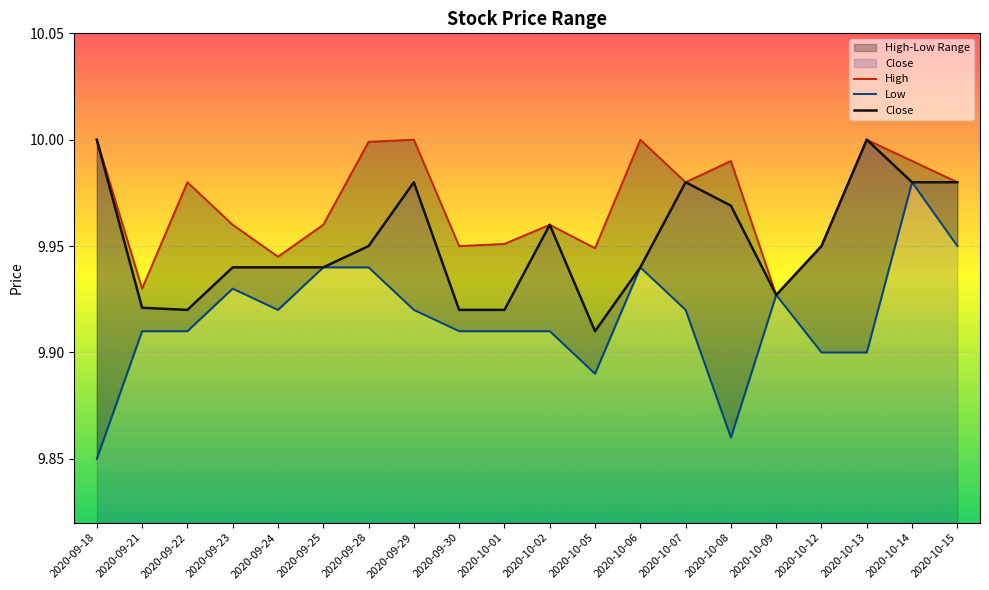

Reading left to right, transcribe all the data shown in this chart.

High: 10.0	9.9	10.0	10.0	9.9	10.0	10.0	10.0	9.9	10.0	10.0	9.9	10.0	10.0	10.0	9.9	9.9	10.0	10.0	10.0
Low: 9.8	9.9	9.9	9.9	9.9	9.9	9.9	9.9	9.9	9.9	9.9	9.9	9.9	9.9	9.9	9.9	9.9	9.9	10.0	9.9
Close: 10.0	9.9	9.9	9.9	9.9	9.9	9.9	10.0	9.9	9.9	10.0	9.9	9.9	10.0	10.0	9.9	9.9	10.0	10.0	10.0